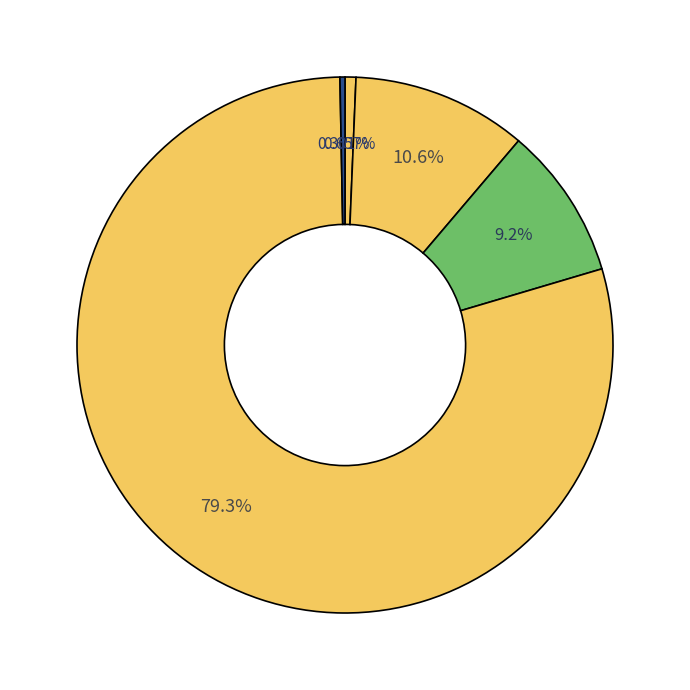

How many segments does this pie chart have?

5